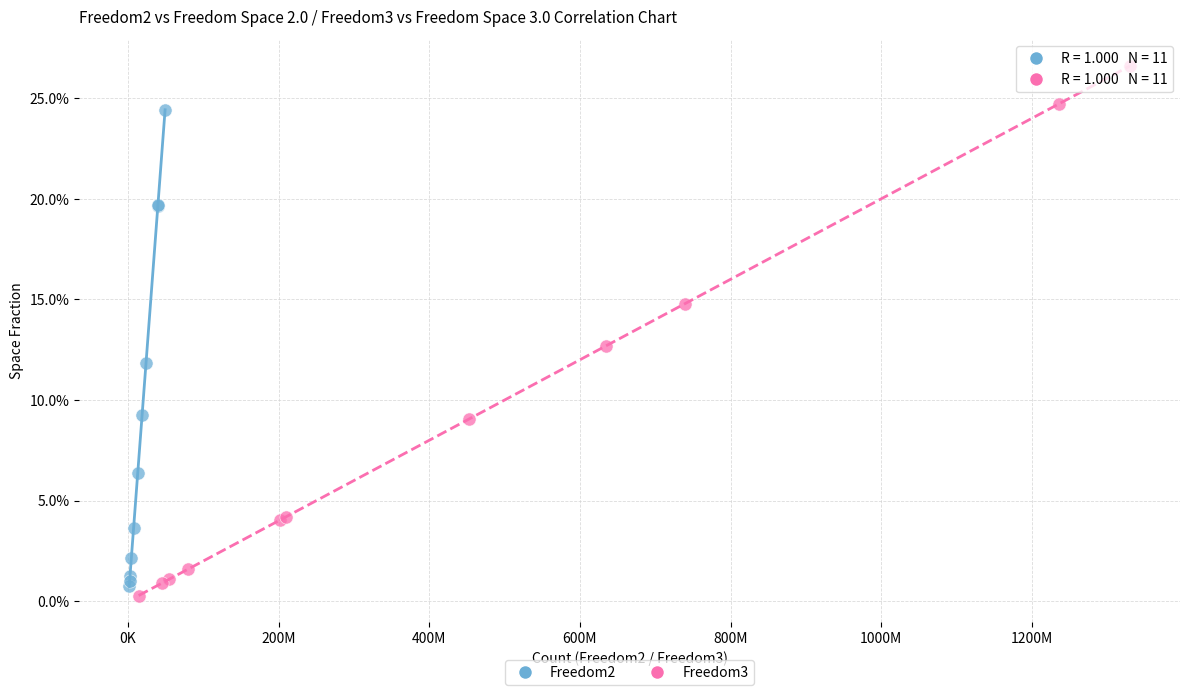

What are all the series names shown in the legend?

Freedom2, Freedom3